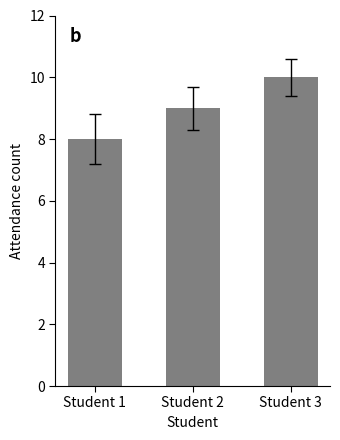

How many values are below 9?

1